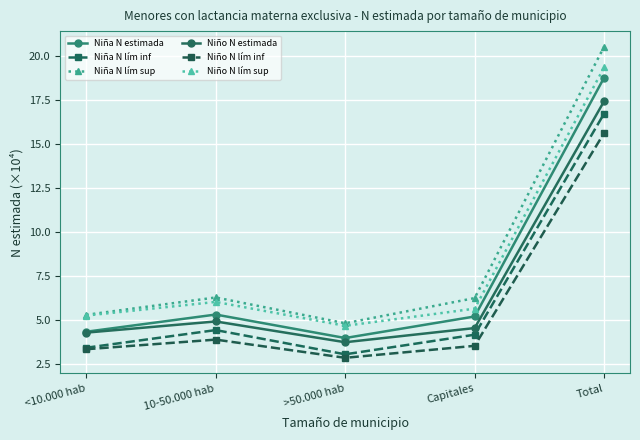

Which series changed the most between <10.000 hab and Total?

Niña N lím sup